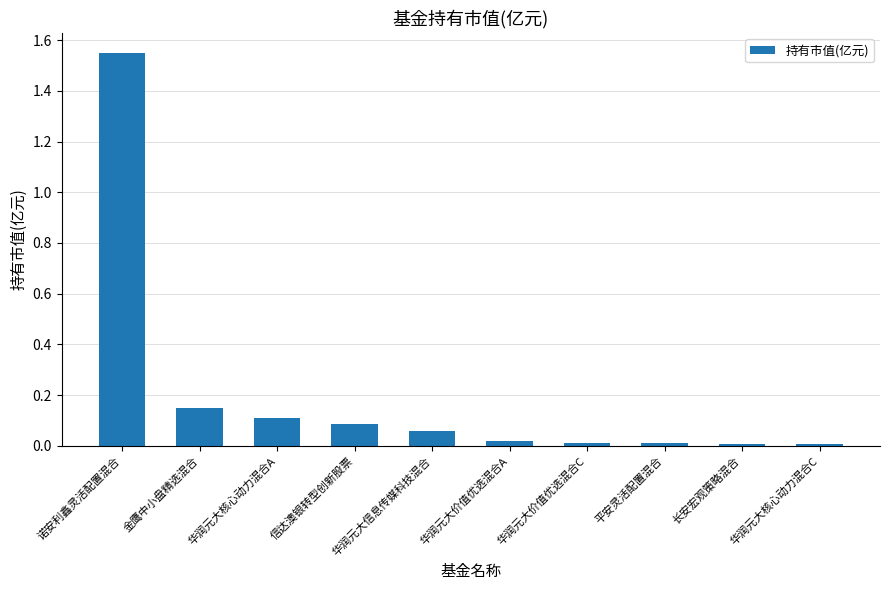

At which category does the chart reach its peak across all series?

诺安利鑫灵活配置混合